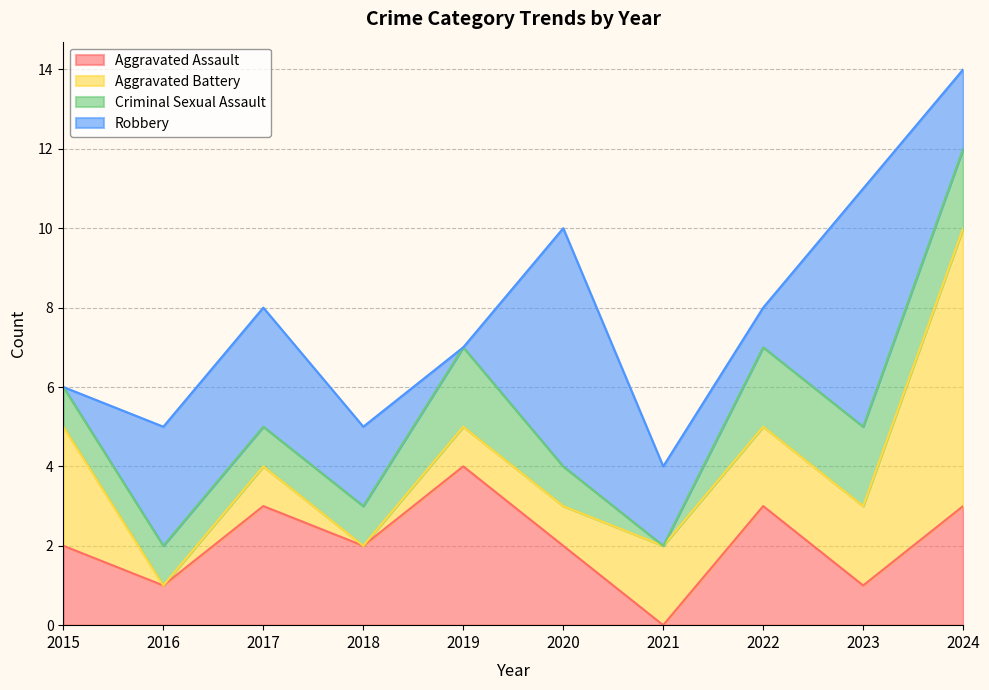

Does the chart have visible grid lines?

Yes